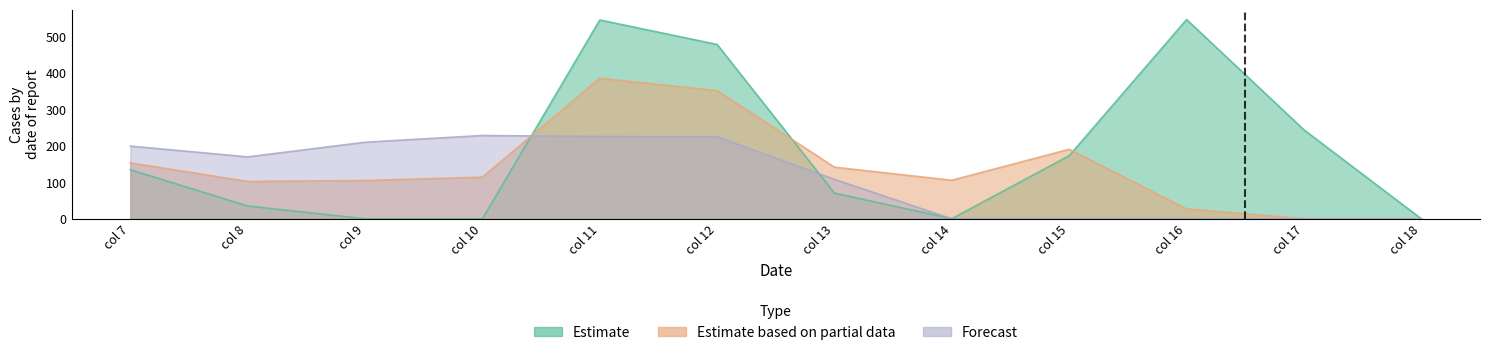

Which series has the largest range (max minus min)?

Estimate